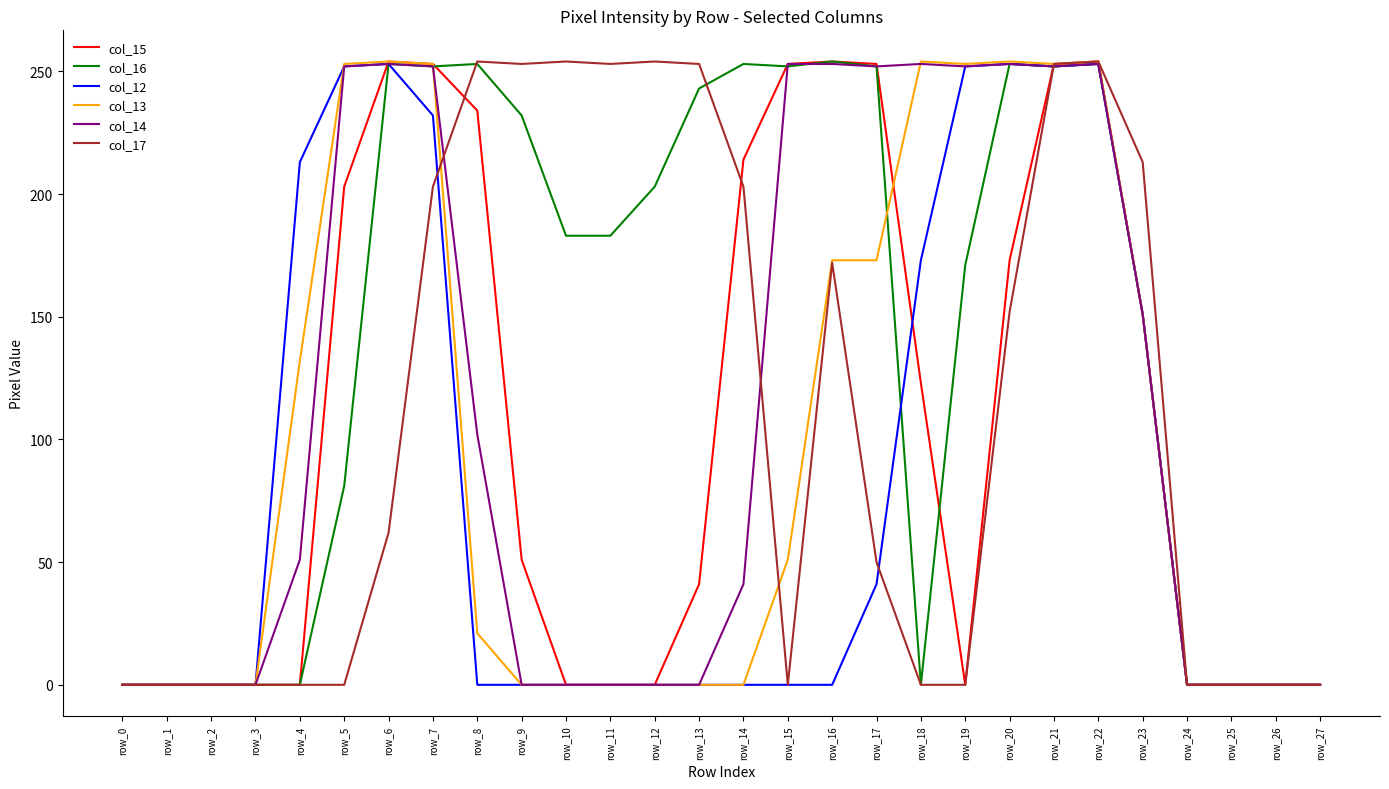

The value of col_15 at row_27 is 159. True or false?

False